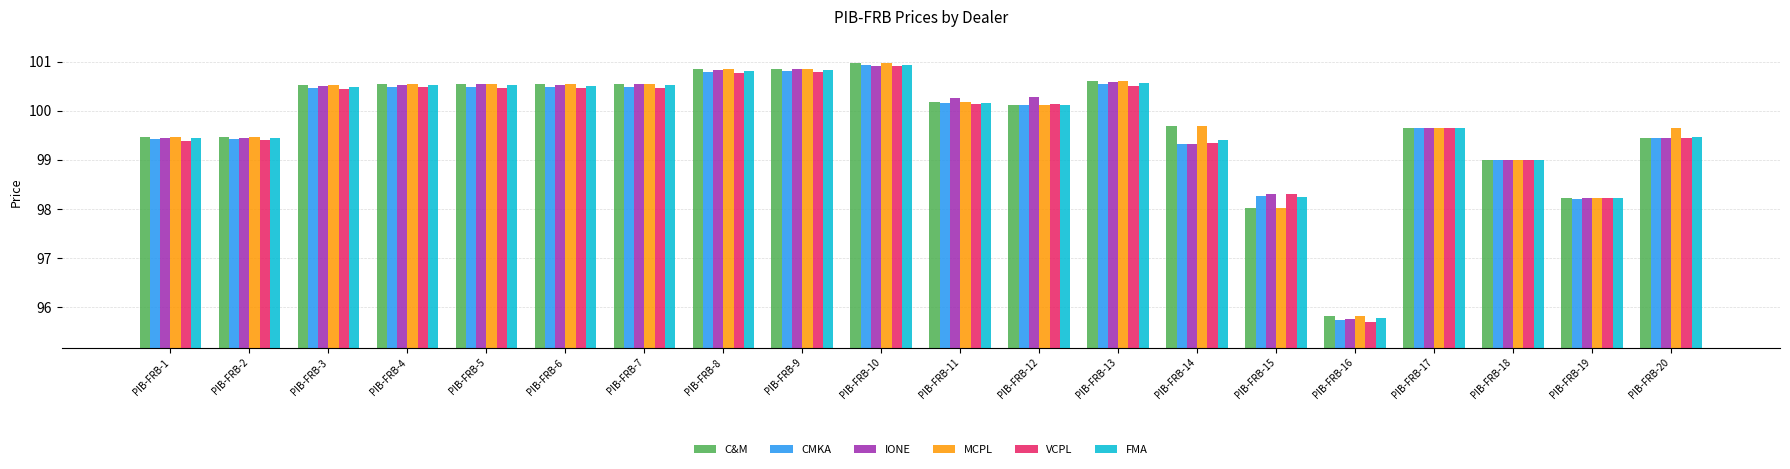

What is the total value across all series at PIB-FRB-11?

601.0